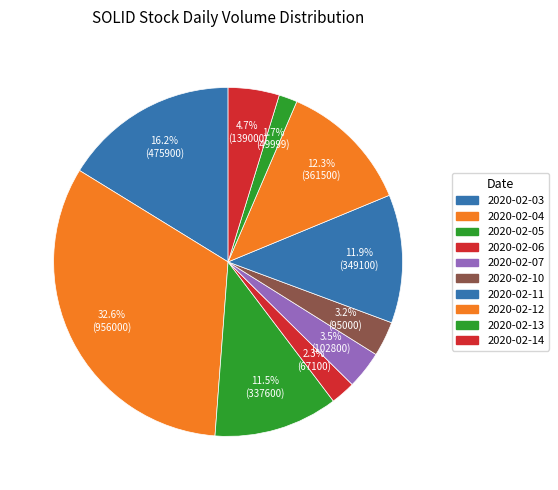

Which has a higher value, 2020-02-04 or 2020-02-05?

2020-02-04